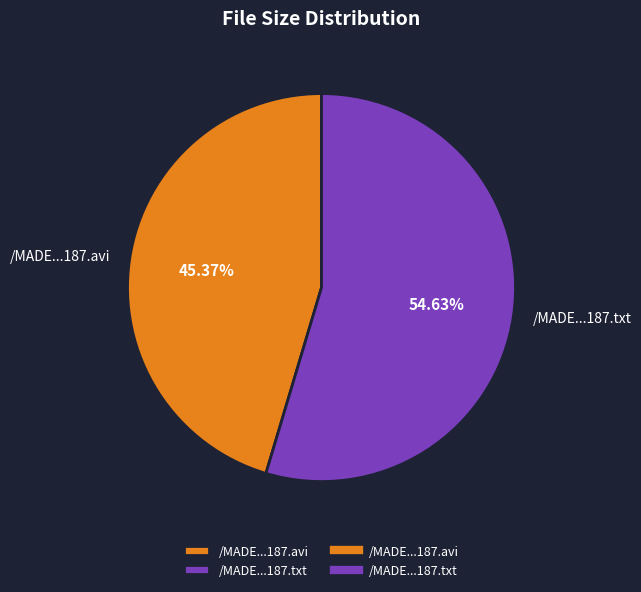

True or false: /MADE...187.txt accounts for 60% of the total.

False